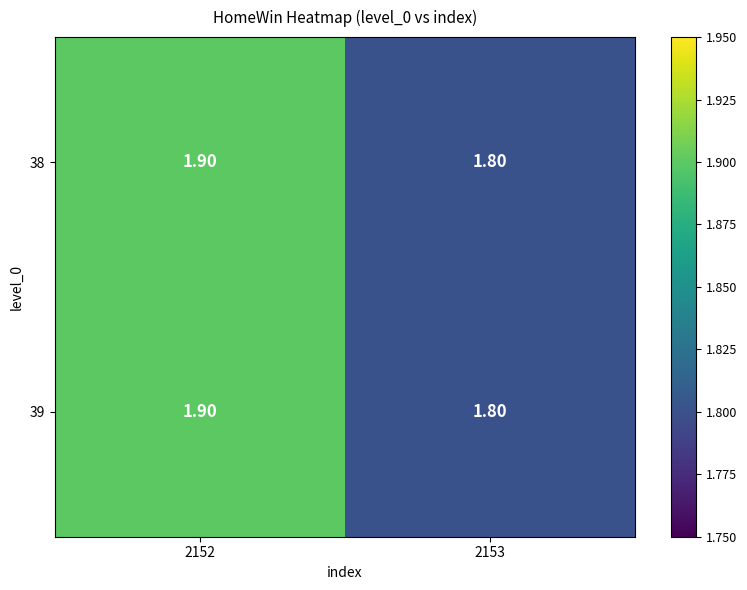

What is the sum of the 38 values at 2153 and 2152?

3.7